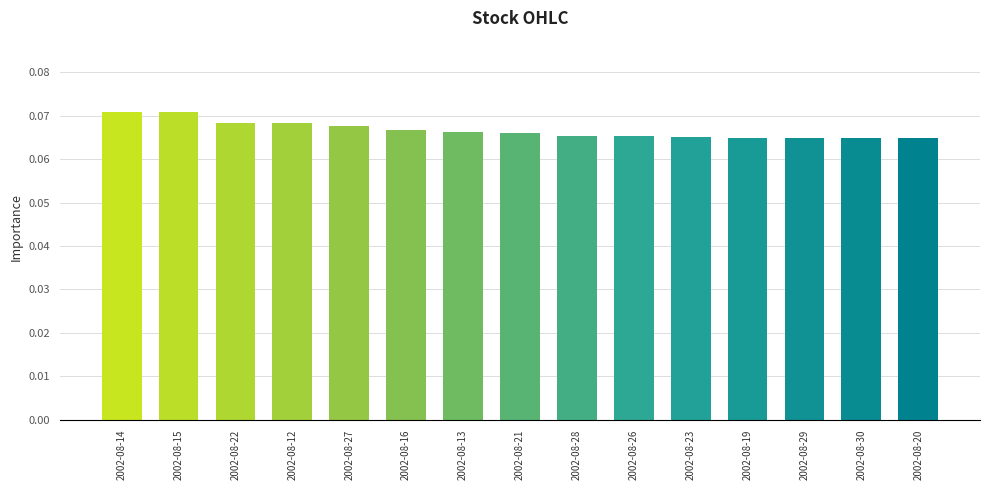

Count the values in the range 0 to 1.

15